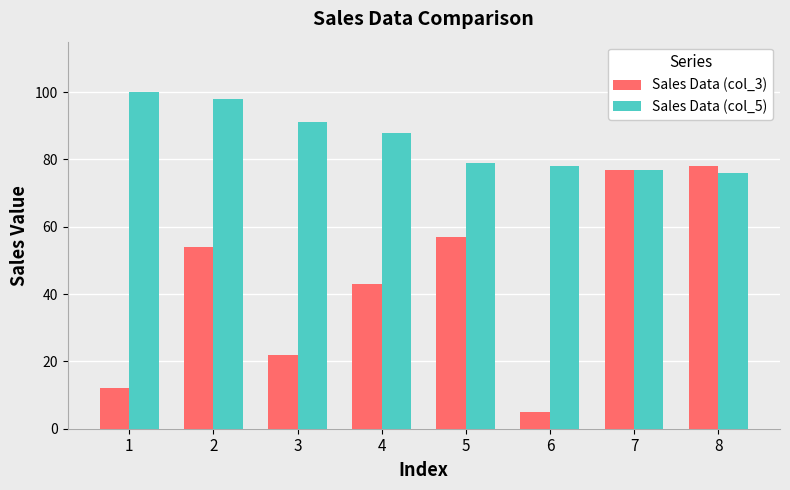

What is the highest value of the Sales Data (col_3) series?

78